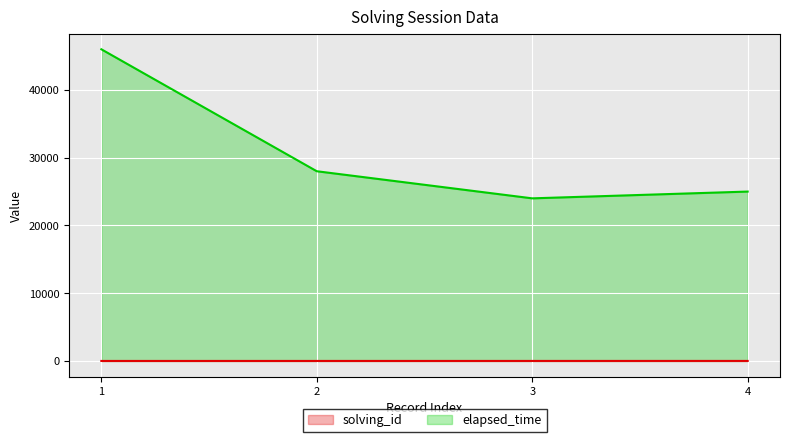

What is the difference between the elapsed_time values at 2 and 1?

18000